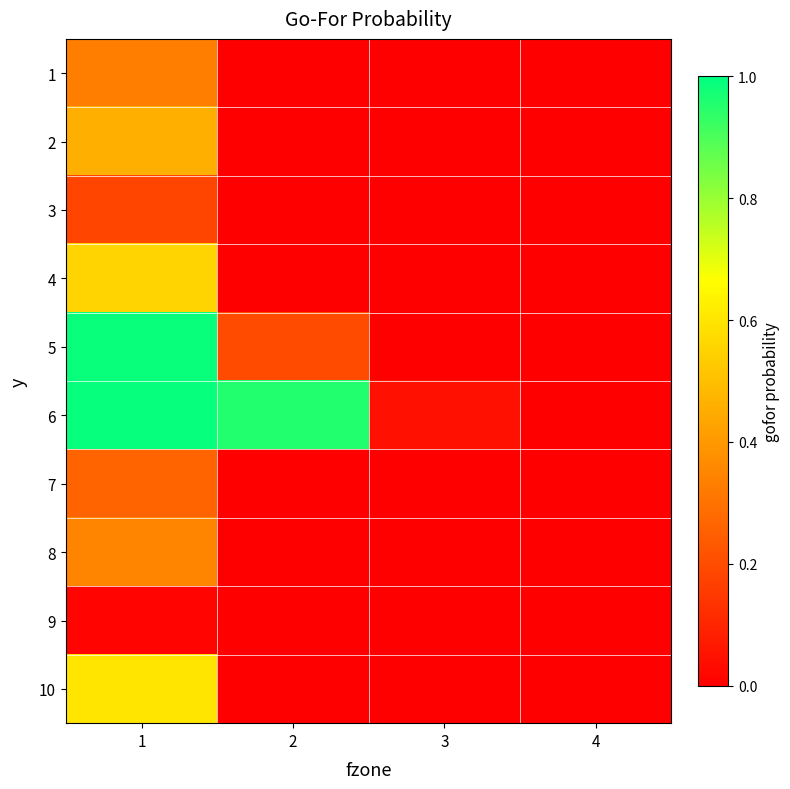

At which category is the sum across all series the highest?

1